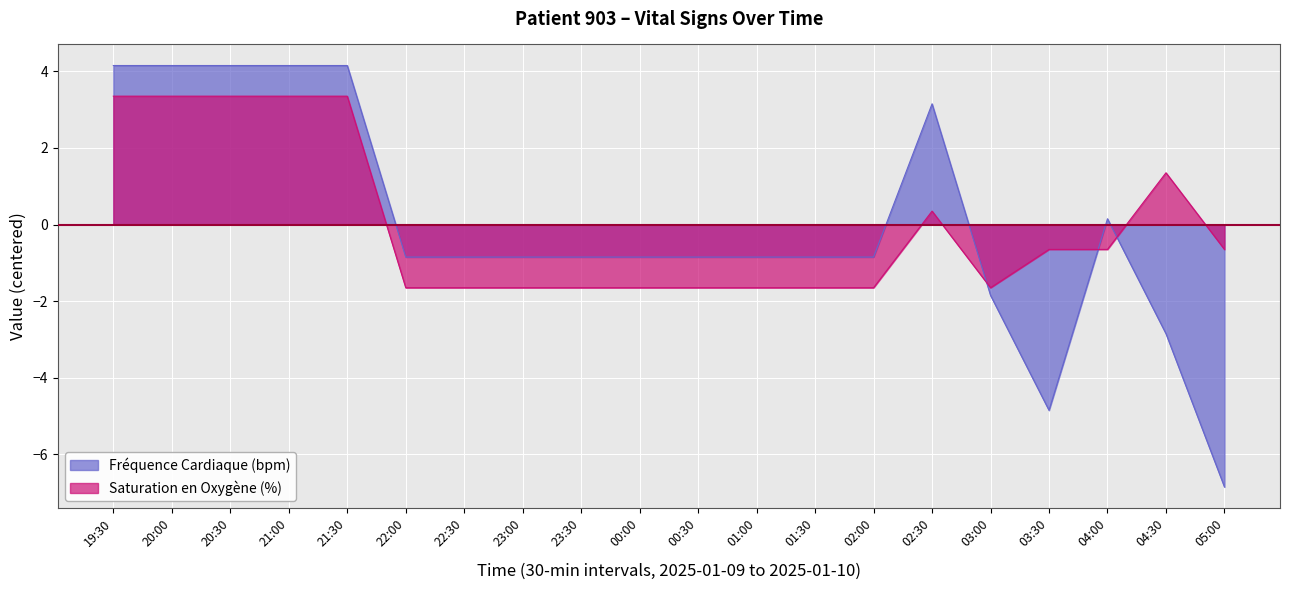

At 20:30, list the series in order from smallest to largest.

Saturation en Oxygène (%), Fréquence Cardiaque (bpm)